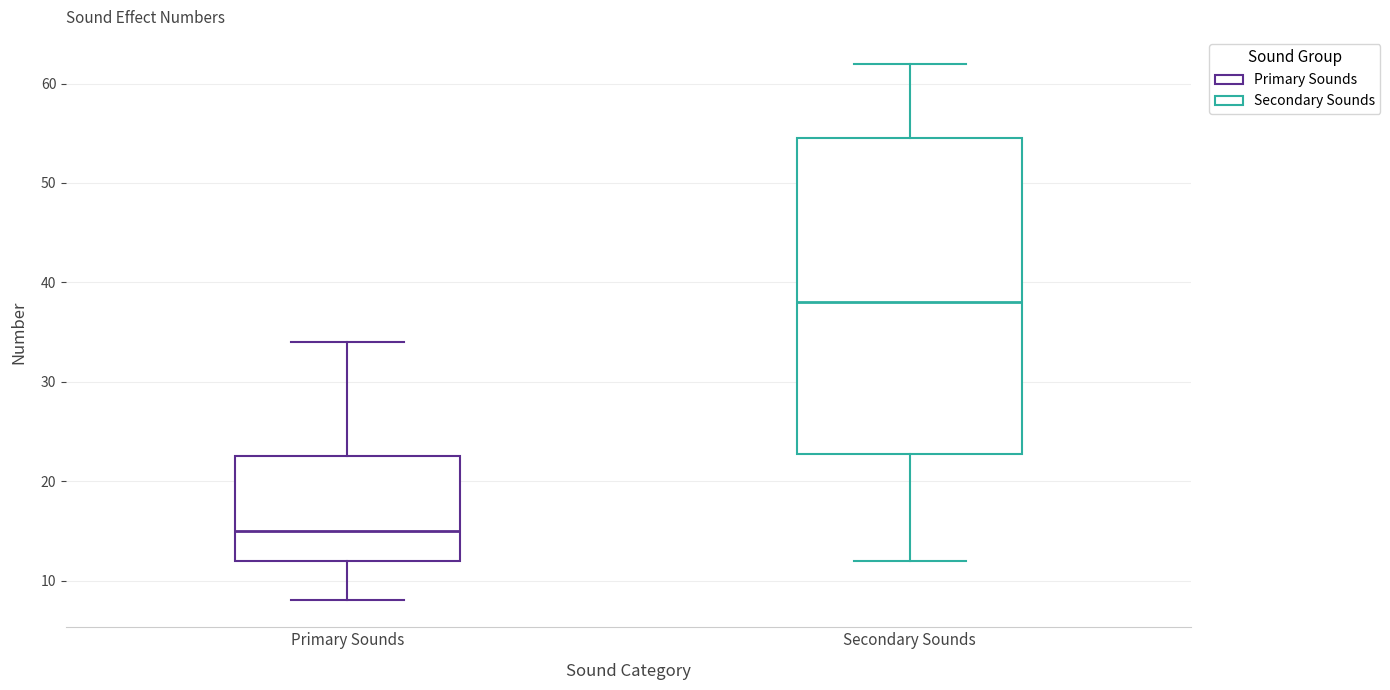

Which box has the highest median line?

Secondary Sounds